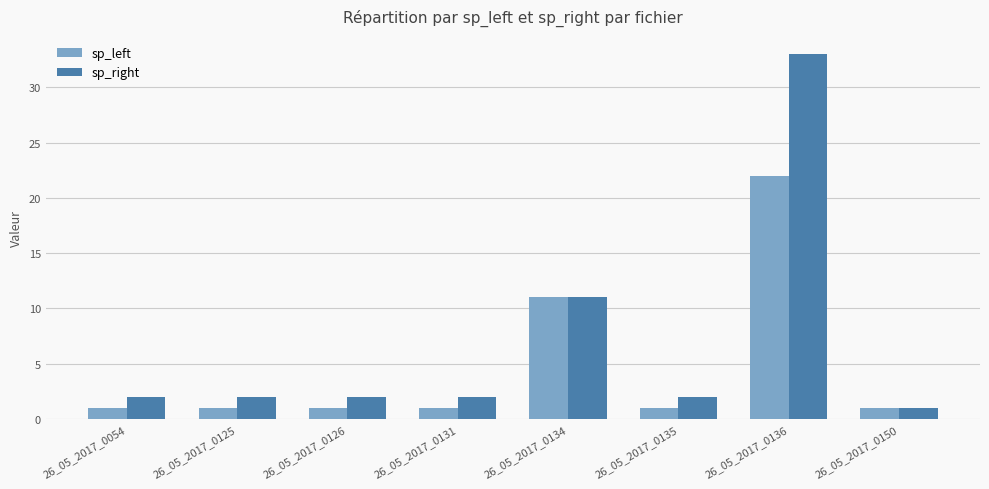

What is the highest value of the sp_left series?

22